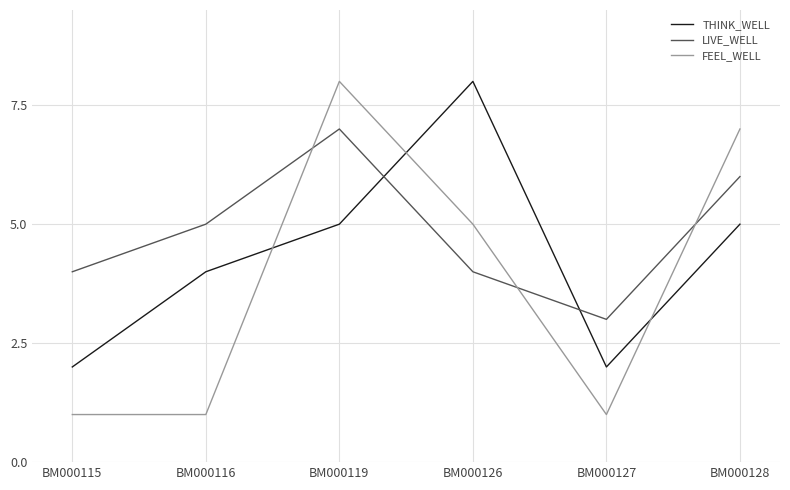

Is the value of LIVE_WELL at BM000127 greater than the value of THINK_WELL at BM000126?

No